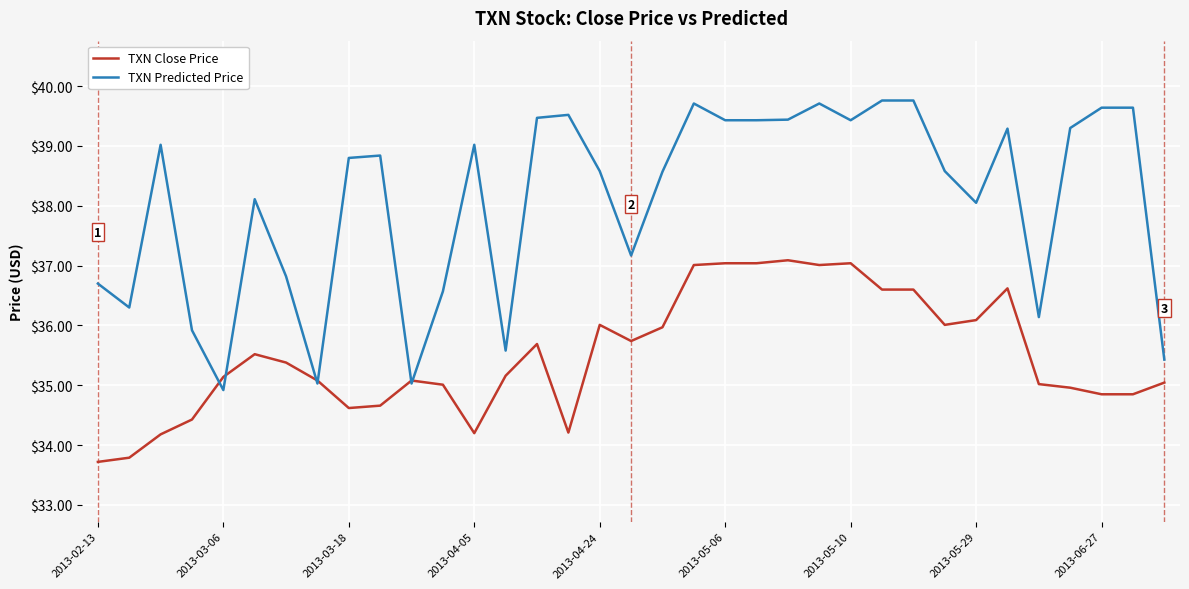

What are all the series names shown in the legend?

TXN Close Price, TXN Predicted Price